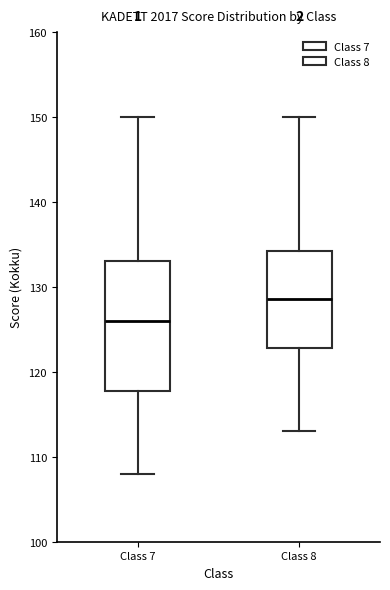

Reading left to right, read every box against the y-axis: the position of its median line, the range the box covers, and the ends of its whiskers. The values are not printed on the chart, so give them approximately, as read against the axis.

Class 7: median 126, box 118 to 133, whiskers 108 to 150
Class 8: median 129, box 123 to 134, whiskers 113 to 150